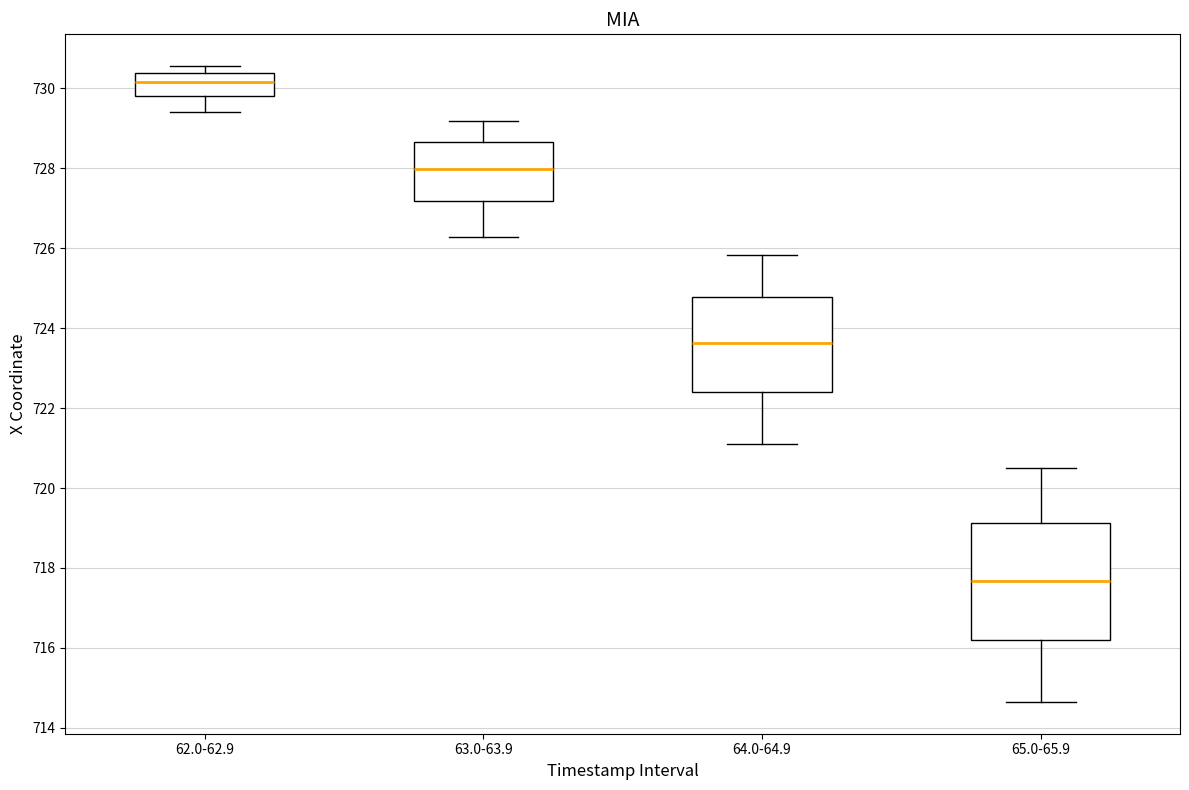

Which box has the highest median line?

62.0-62.9